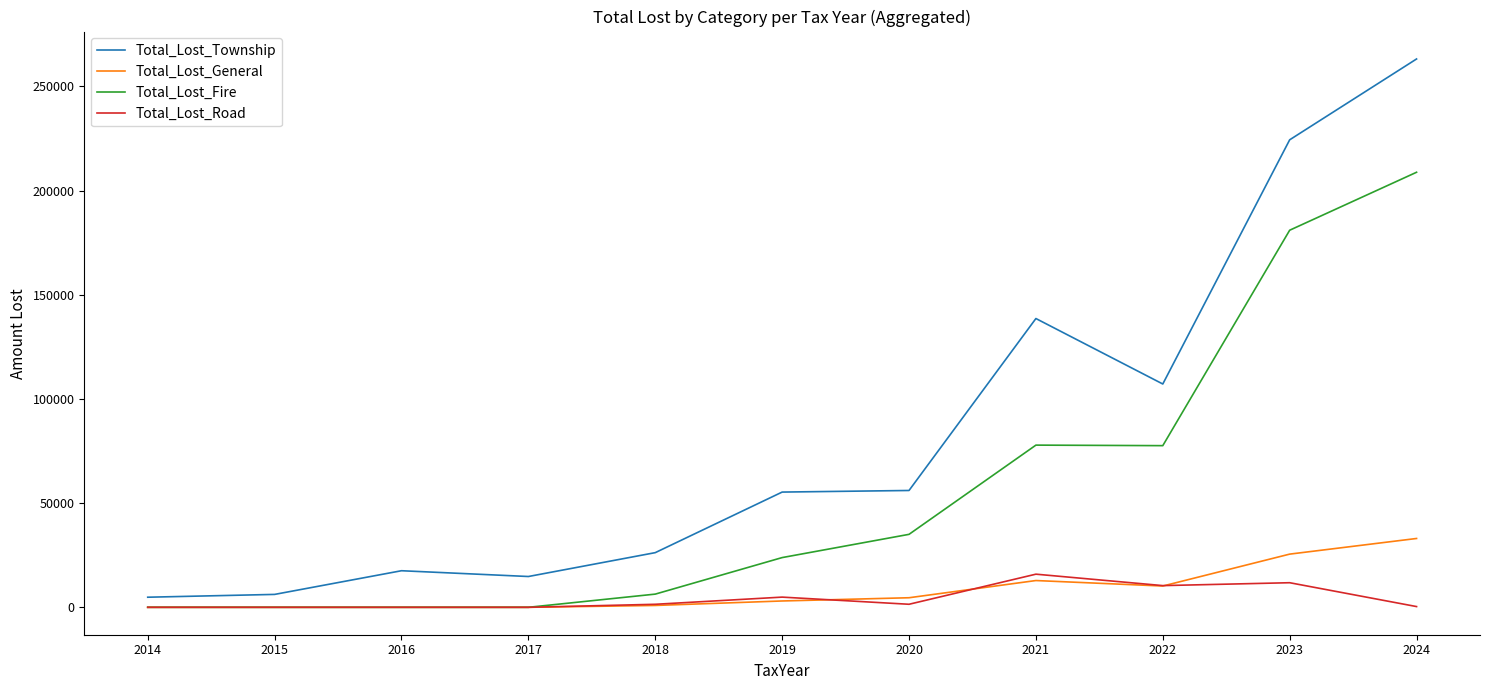

True or false: Total_Lost_Road has a value of 15898.2 at 2021.

True